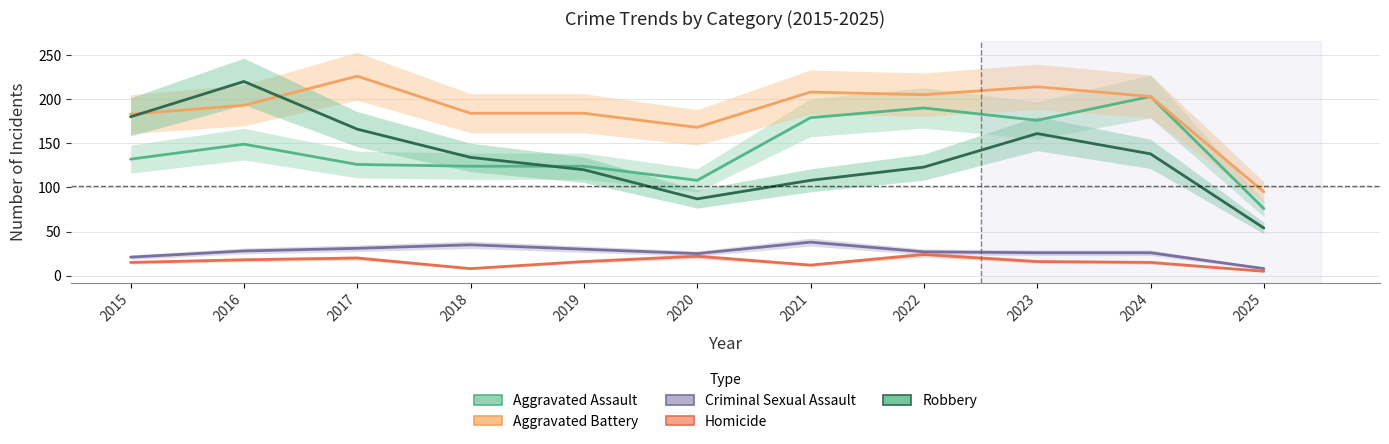

Does the chart have visible grid lines?

Yes